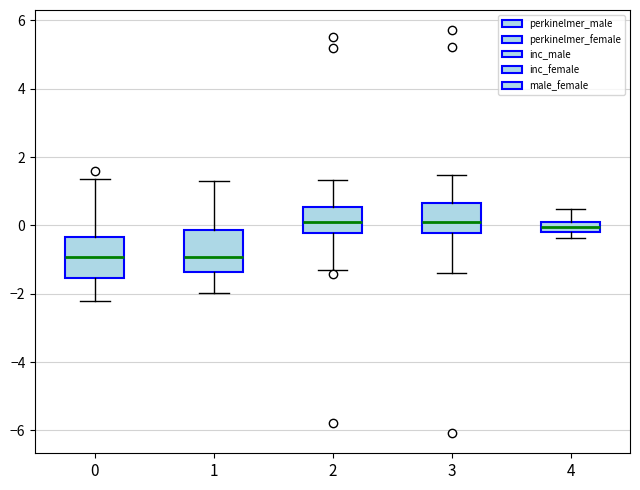

Reading left to right, transcribe this box plot: for each box, give where its median line is, the range the box spans, and where its two whiskers end, as read against the y-axis. The values are not printed on the chart, so give them approximately, as read against the axis.

0: median -1.0, box -1.6 to -0.4, whiskers -2.2 to 1.4
1: median -1.0, box -1.4 to -0.2, whiskers -2.0 to 1.2
2: median 0.0, box -0.2 to 0.6, whiskers -1.4 to 1.4
3: median 0.0, box -0.2 to 0.6, whiskers -1.4 to 1.4
4: median 0.0, box -0.2 to 0.2, whiskers -0.4 to 0.4